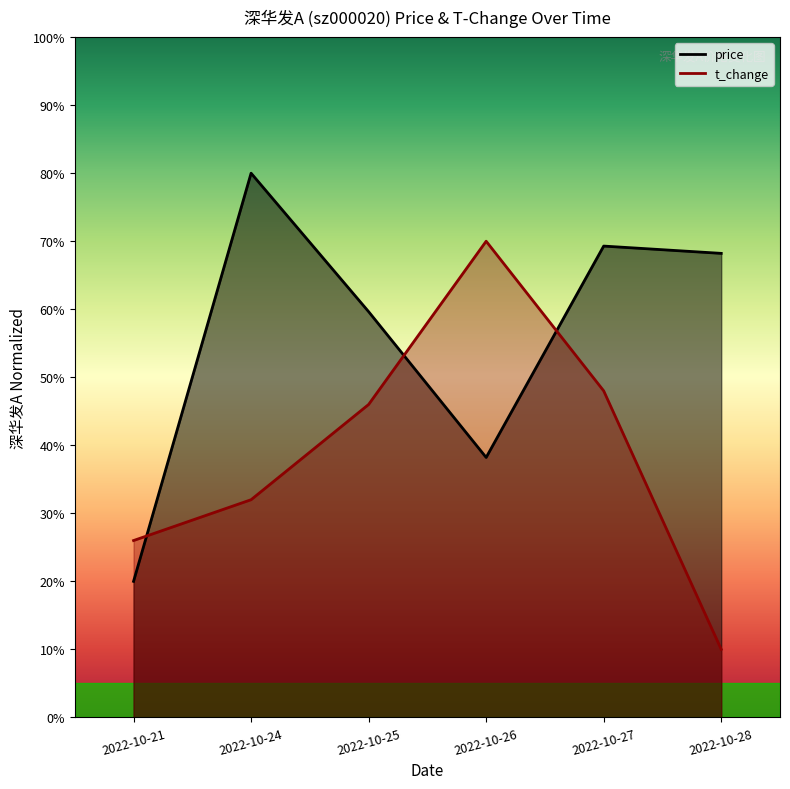

At 2022-10-25, list the series in order from smallest to largest.

t_change, price